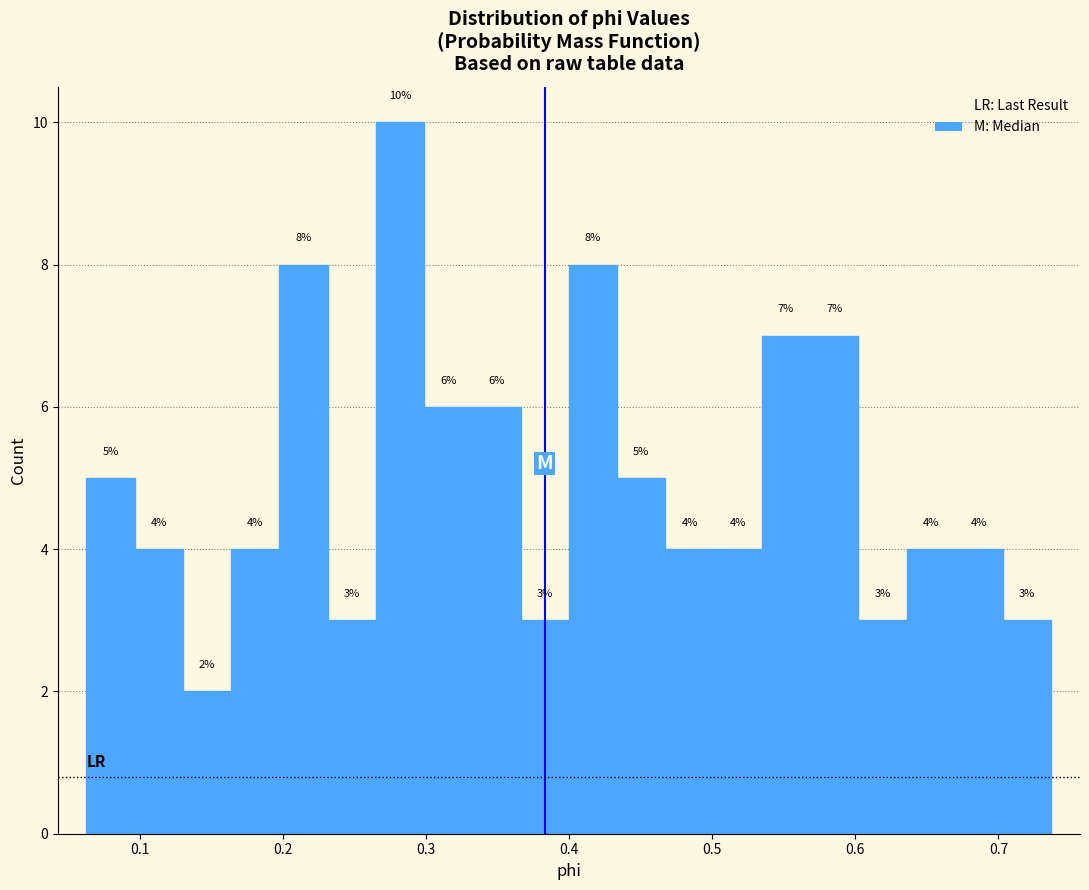

Read against the x-axis, roughly where is the centre of the tallest bar?

0.28